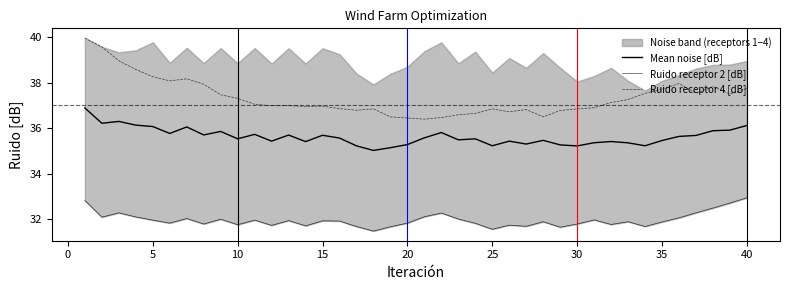

The Mean noise [dB] series shows 58.4 at 30. True or false?

False